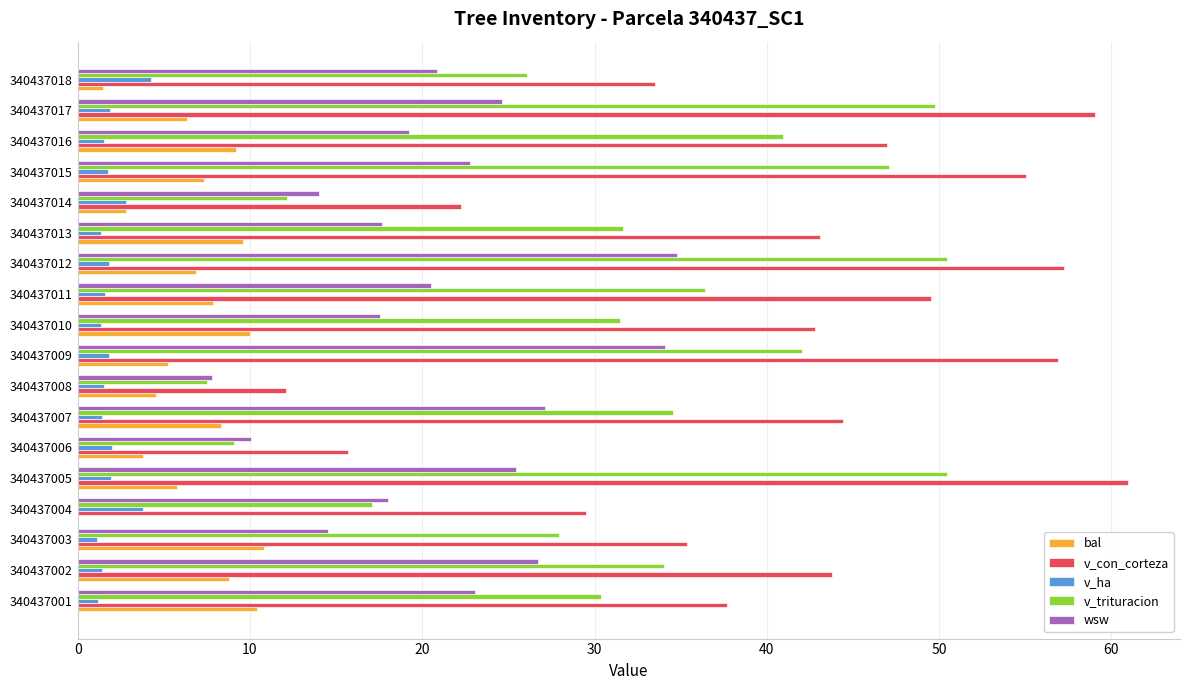

Which category has the highest value across all series?

340437005